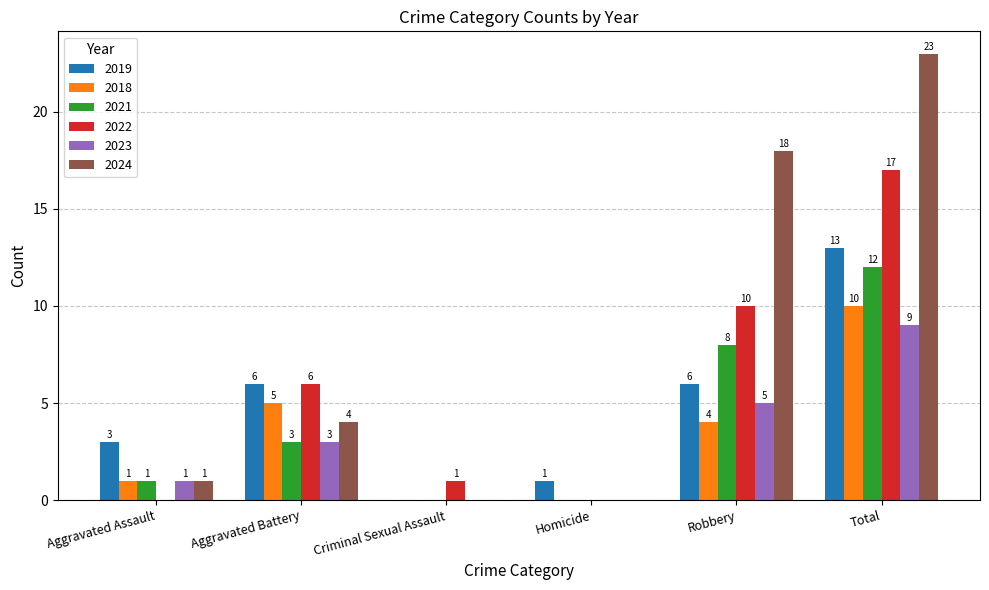

Which series changed the most between Criminal Sexual Assault and Robbery?

2024